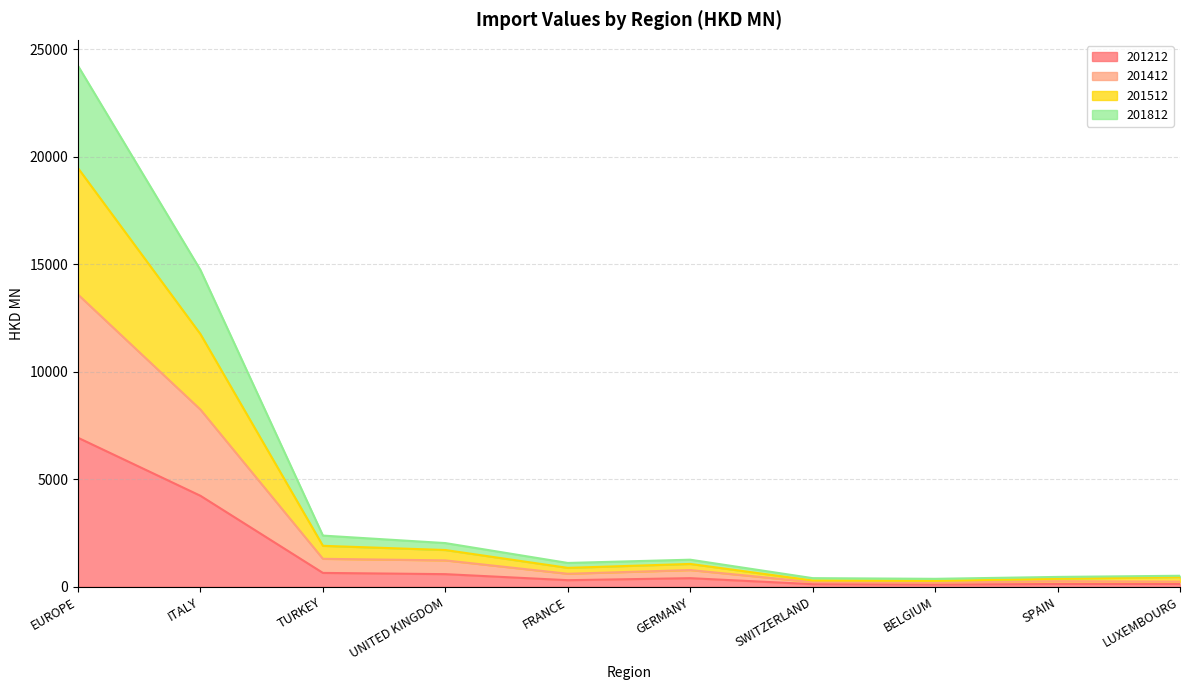

Reading left to right, what are all the values shown in this chart?

201212: EUROPE=6928.2	ITALY=4230.3	TURKEY=644.7	UNITED KINGDOM=587.0	FRANCE=306.6	GERMANY=400.1	SWITZERLAND=121.4	BELGIUM=101.5	SPAIN=129.9	LUXEMBOURG=129.8
201412: EUROPE=13585.0	ITALY=8237.5	TURKEY=1300.5	UNITED KINGDOM=1226.9	FRANCE=605.2	GERMANY=777.3	SWITZERLAND=217.2	BELGIUM=195.9	SPAIN=258.3	LUXEMBOURG=239.6
201512: EUROPE=19464.6	ITALY=11746.2	TURKEY=1904.4	UNITED KINGDOM=1708.8	FRANCE=879.4	GERMANY=1061.7	SWITZERLAND=291.6	BELGIUM=274.2	SPAIN=374.9	LUXEMBOURG=451.6
201812: EUROPE=24219.0	ITALY=14726.0	TURKEY=2380.0	UNITED KINGDOM=2031.5	FRANCE=1107.6	GERMANY=1259.0	SWITZERLAND=401.3	BELGIUM=369.7	SPAIN=458.6	LUXEMBOURG=512.3